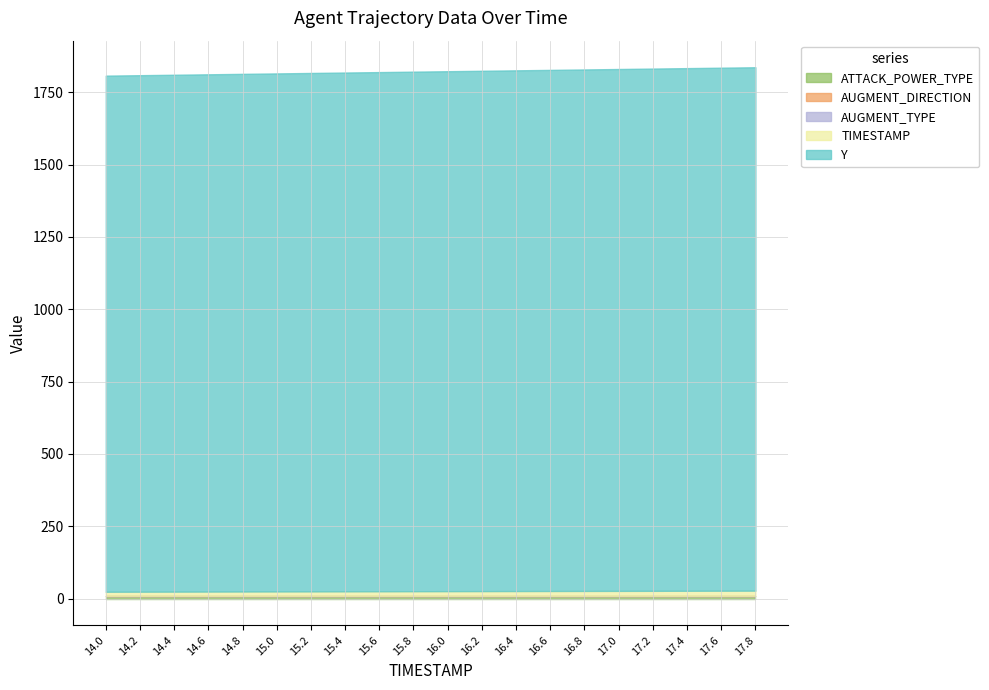

Where is ATTACK_POWER_TYPE nearest to the value 9?

14.0